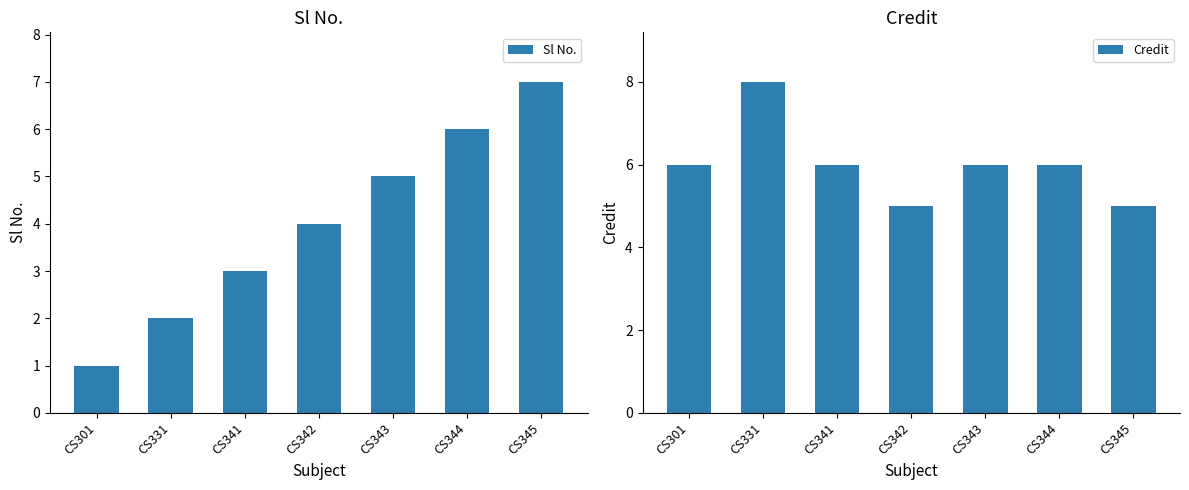

The value of Sl No. at CS342 is 6. True or false?

False